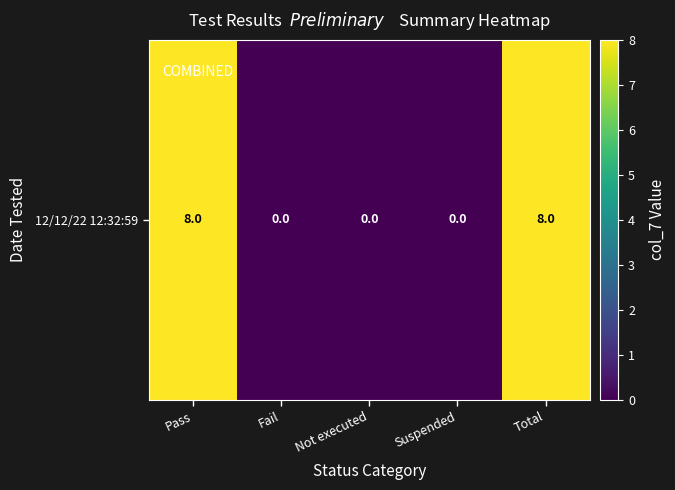

Reading left to right, what are all the values shown in this chart?

8	0	0	0	8